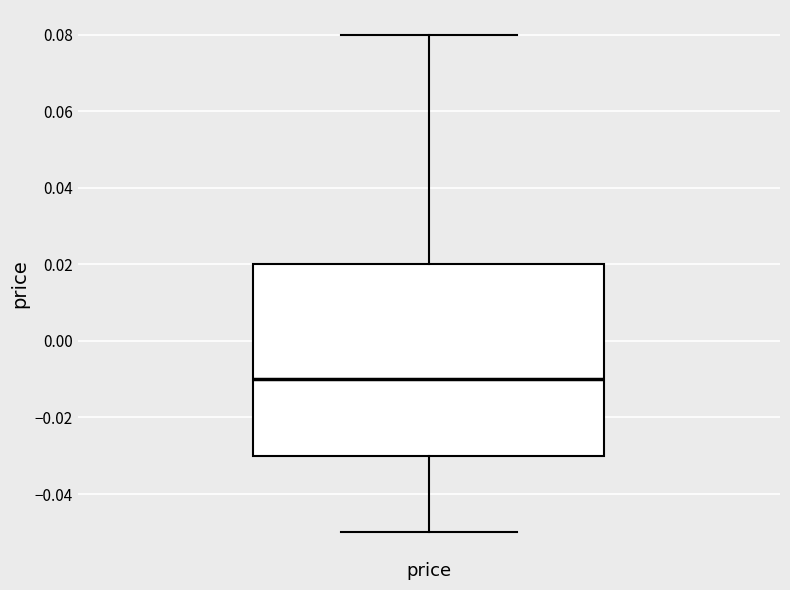

Where does the upper whisker of the box for price end on the y-axis? The values are not printed on the chart, so give them approximately, as read against the axis.

0.08